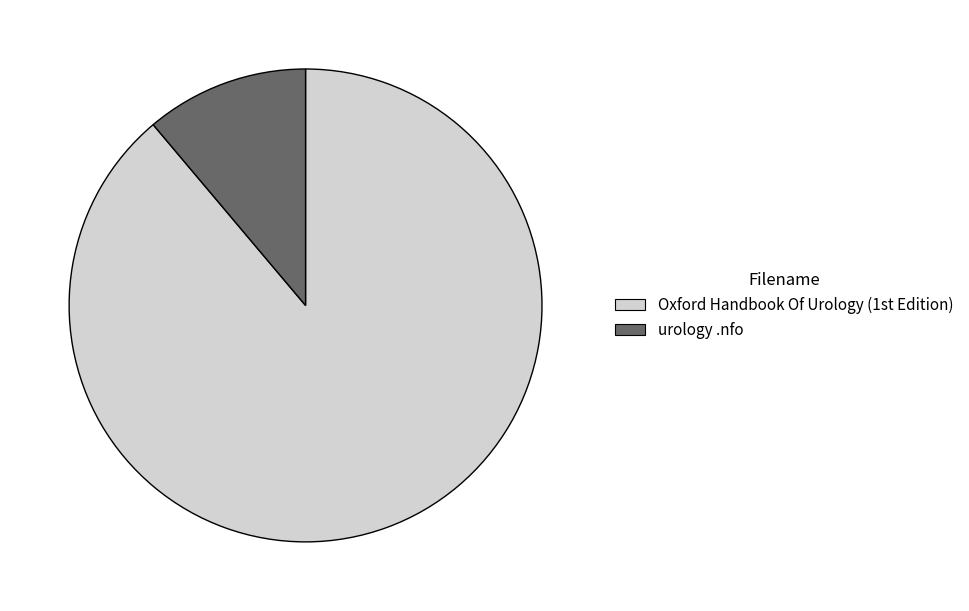

What is the smallest slice in the pie chart?

urology .nfo